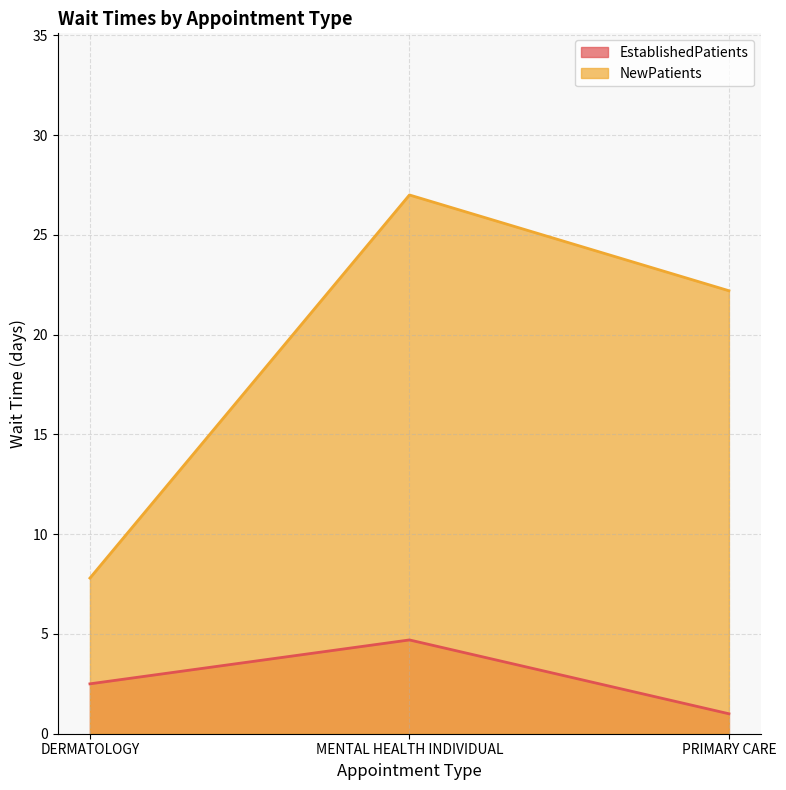

Where does the NewPatients series first go above 22?

MENTAL HEALTH INDIVIDUAL